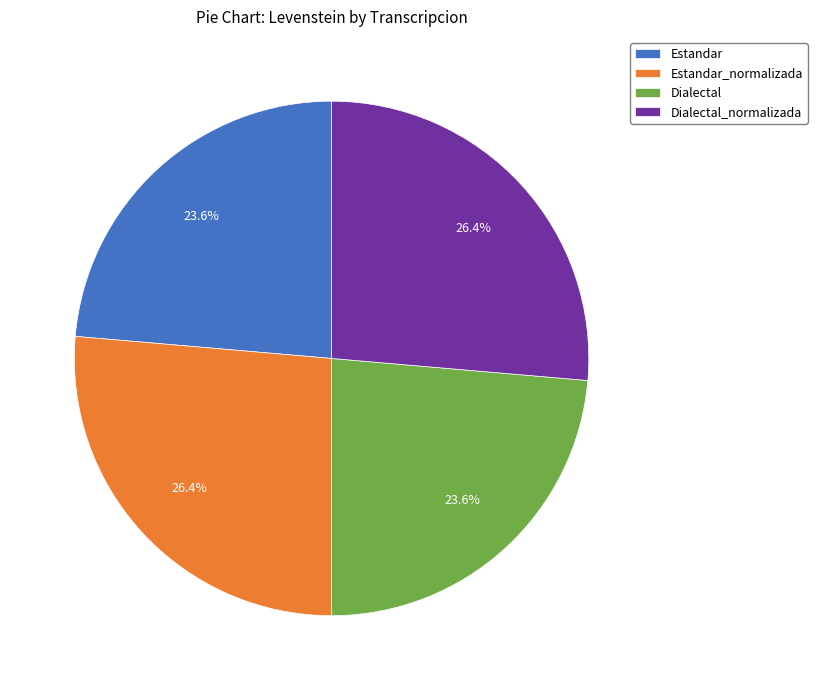

The Estandar_normalizada slice represents 17% of the pie. True or false?

False